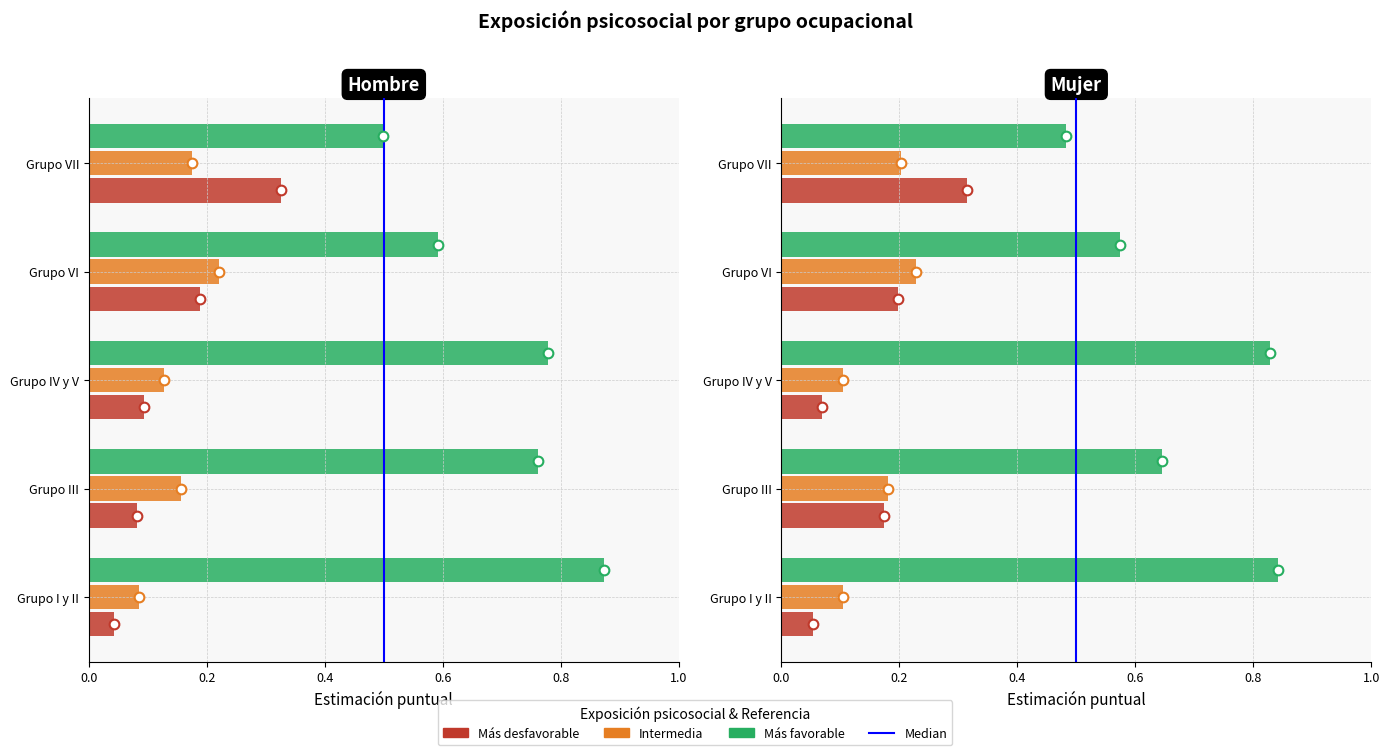

Is the value of Mujer - Más desfavorable at Grupo VII greater than the value of Mujer - Más favorable at Grupo VI?

No